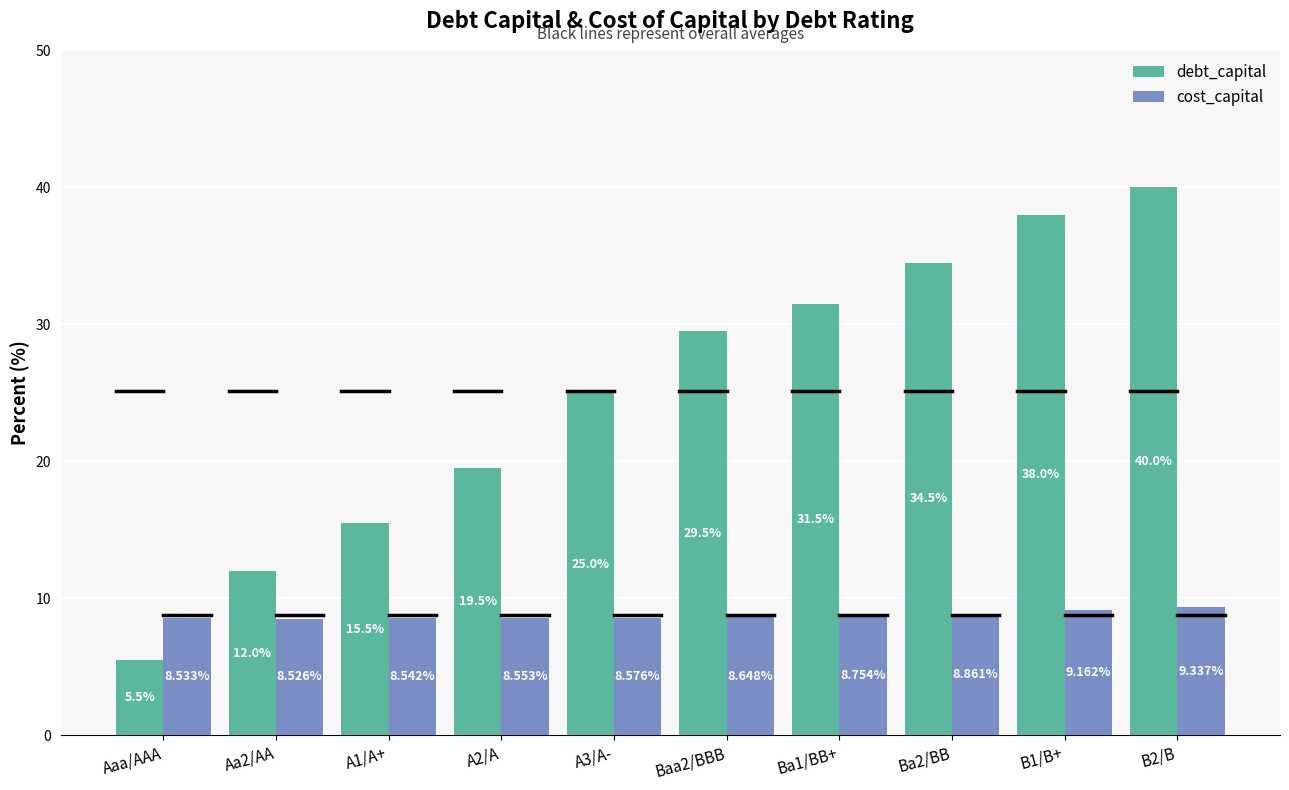

What is the spread (max minus min) of values at Ba1/BB+?

22.7